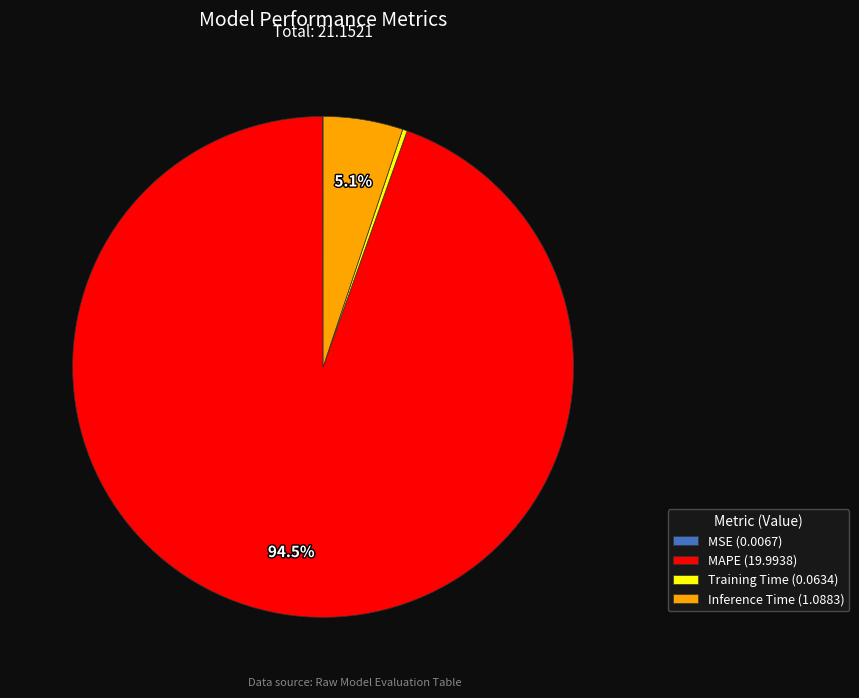

Is there any slice that represents more than half of the pie?

Yes